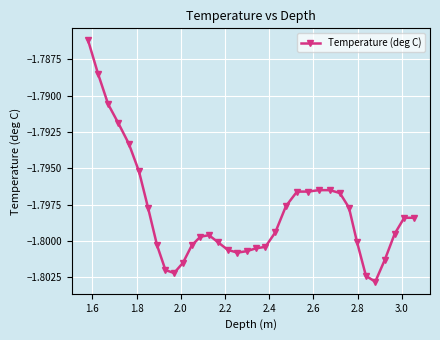

How many lines are shown in the chart?

1